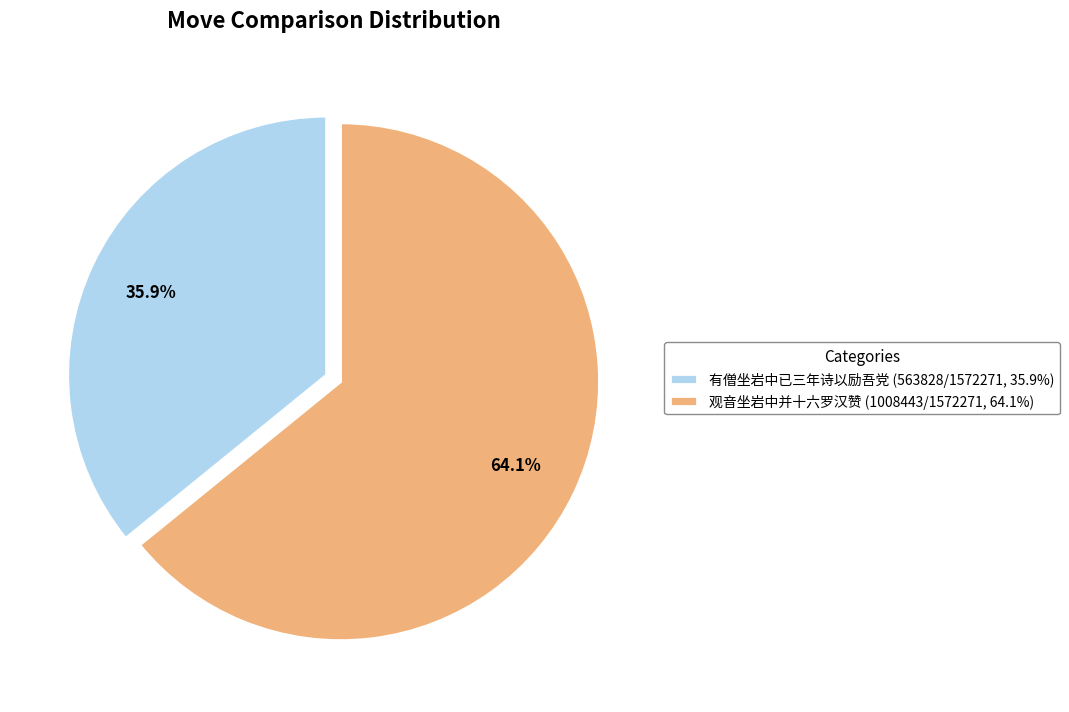

How many segments does this pie chart have?

2